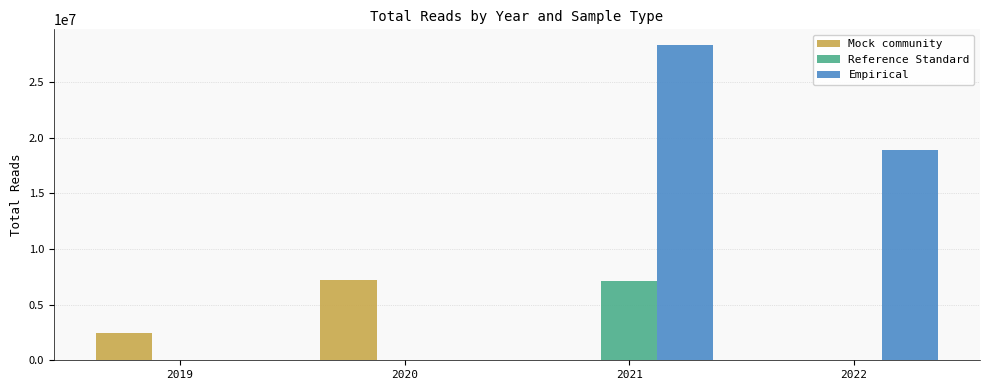

Reading right to left, transcribe all the data shown in this chart.

Mock community: 0	0	7229893	2419037
Reference Standard: 0	7150832	0	0
Empirical: 18918371	28345510	0	0